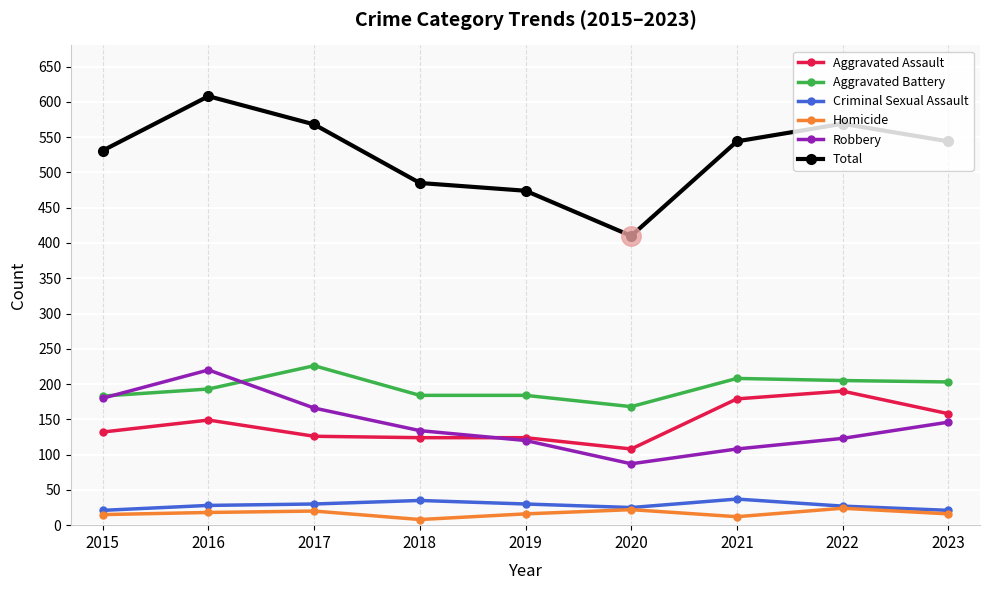

At how many categories does at least one series exceed 233?

9